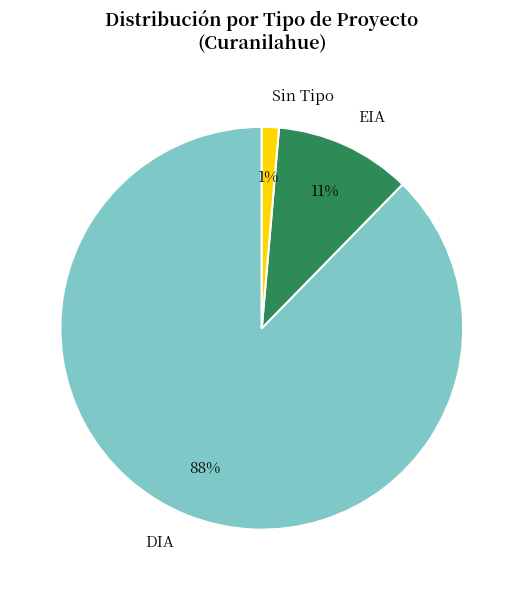

Which has a higher value, DIA or EIA?

DIA